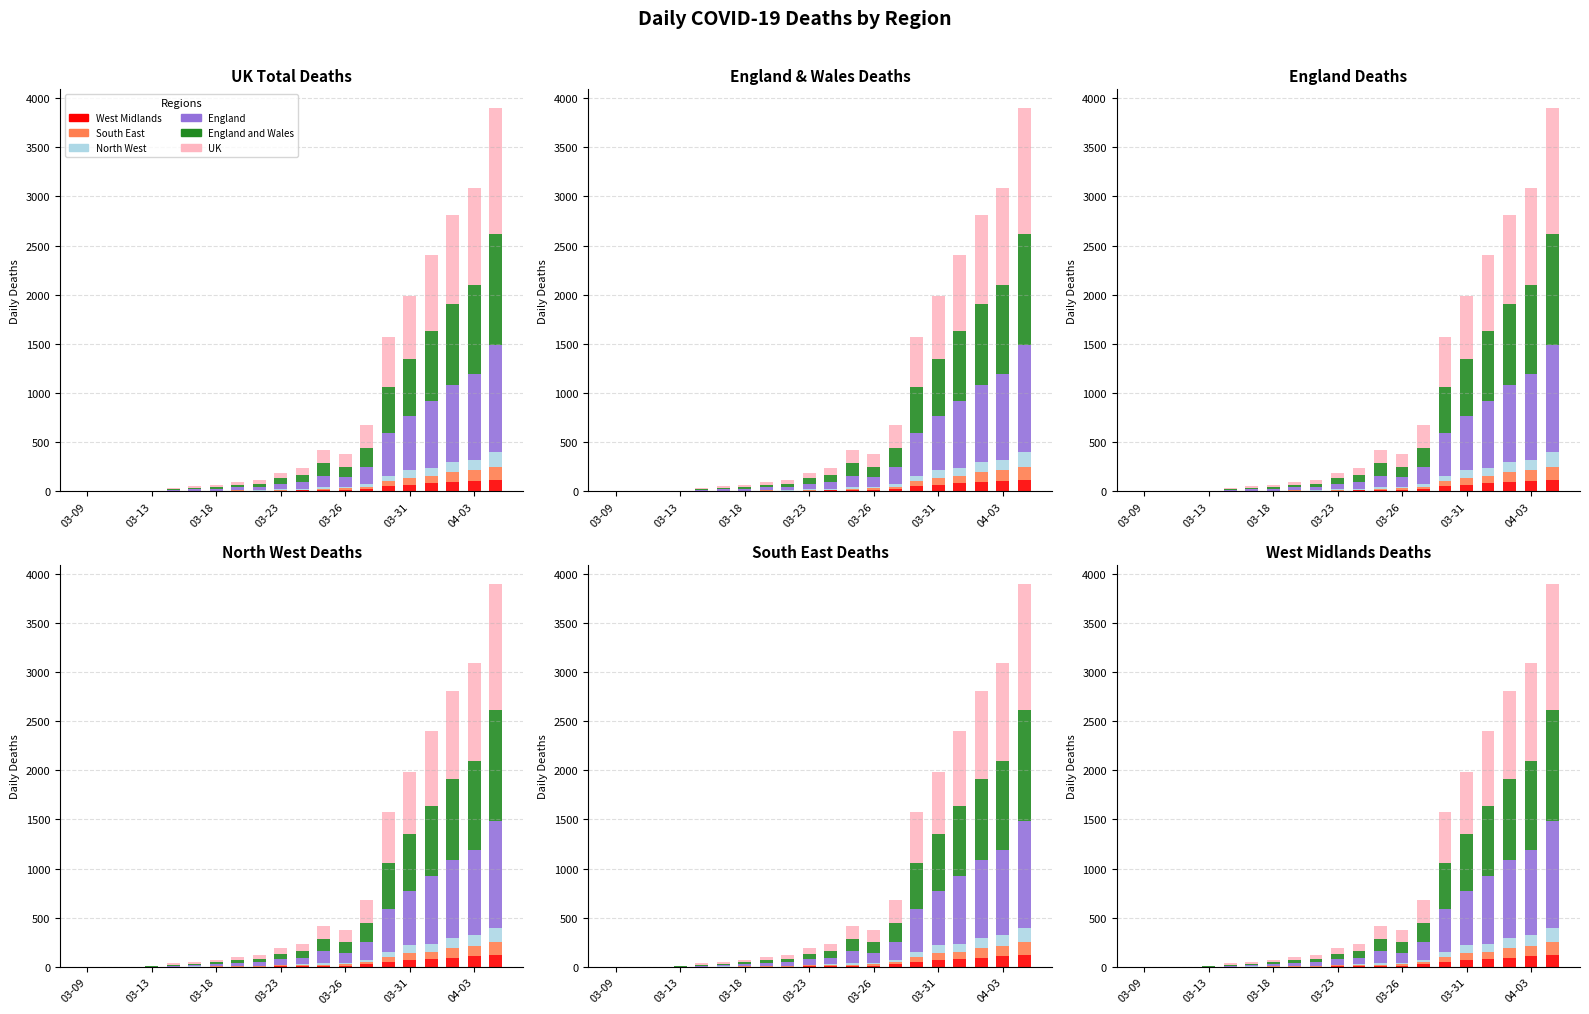

Which series changed the most between 12 and 14?

UK